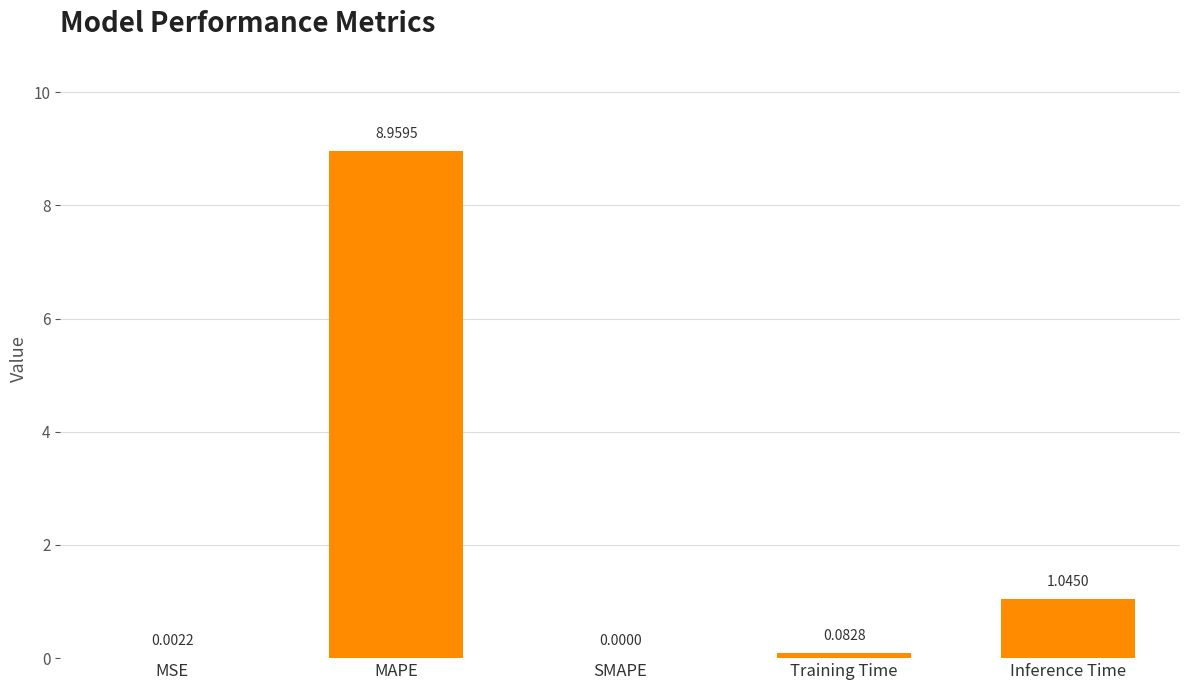

What is the sum of all values?

10.1